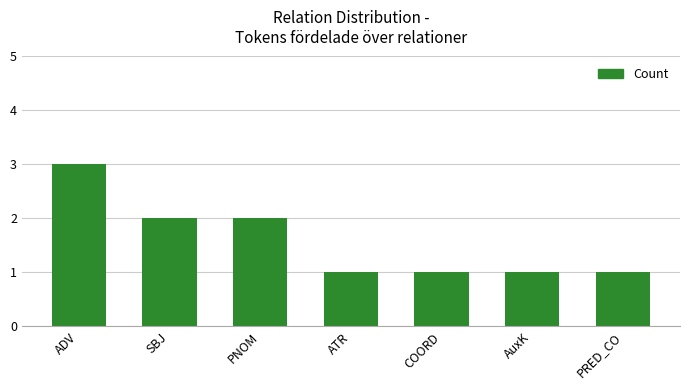

True or false: the data shows 1 at SBJ.

False